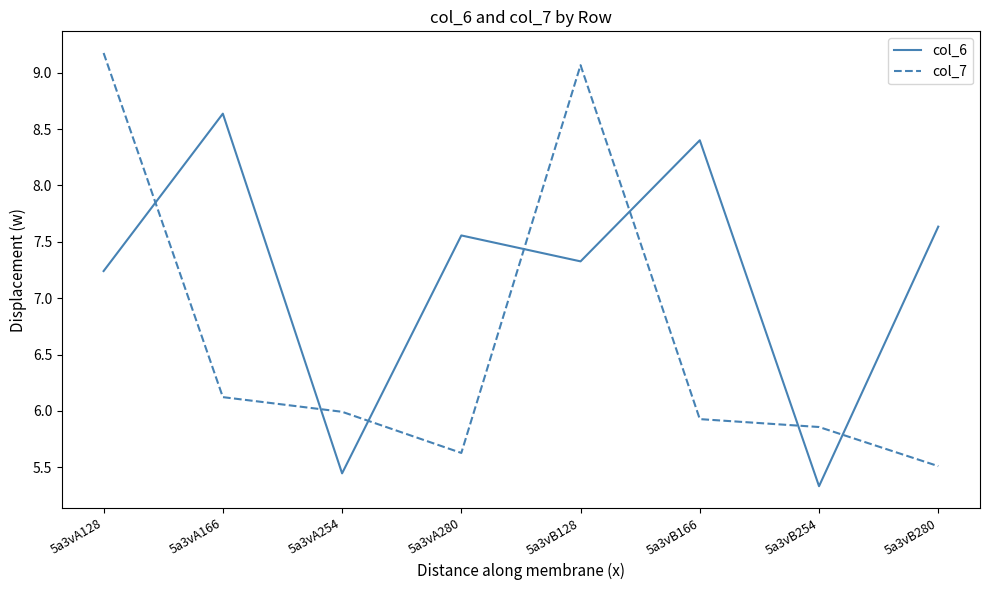

How many values in the col_6 series exceed 7?

6